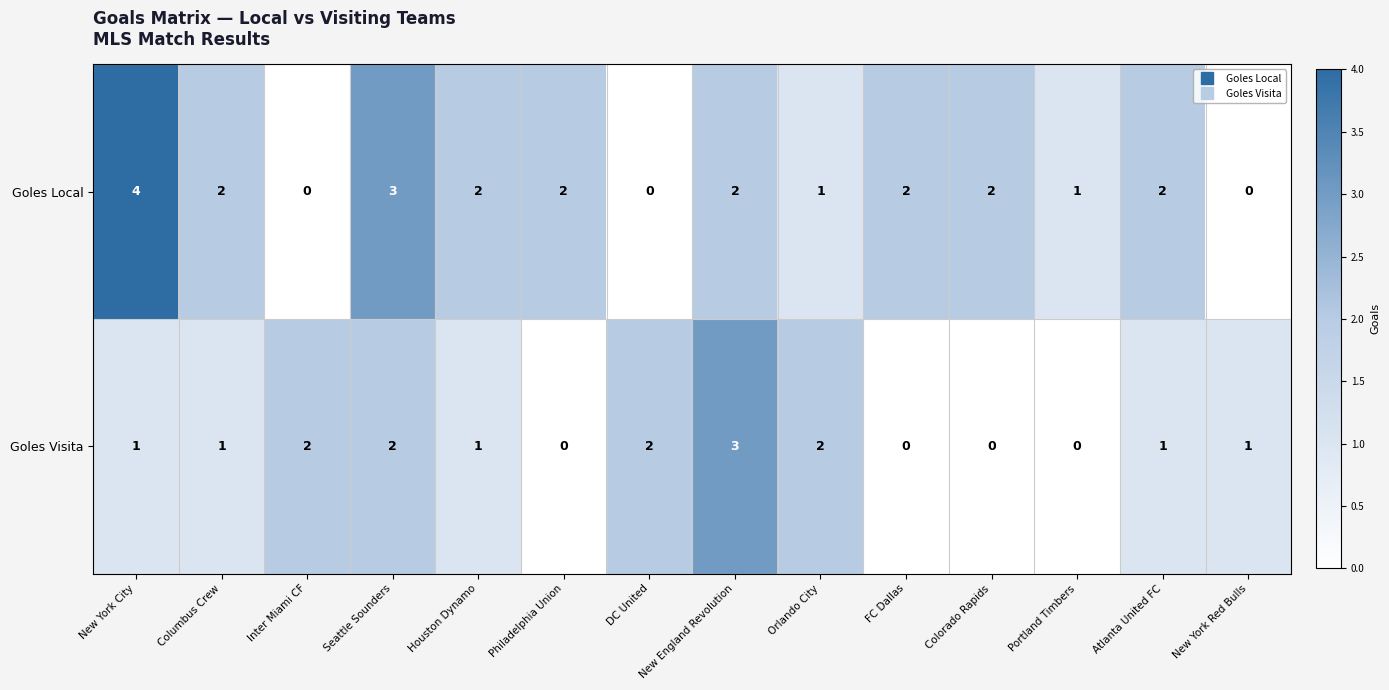

What is the total value across all series at Seattle Sounders?

5